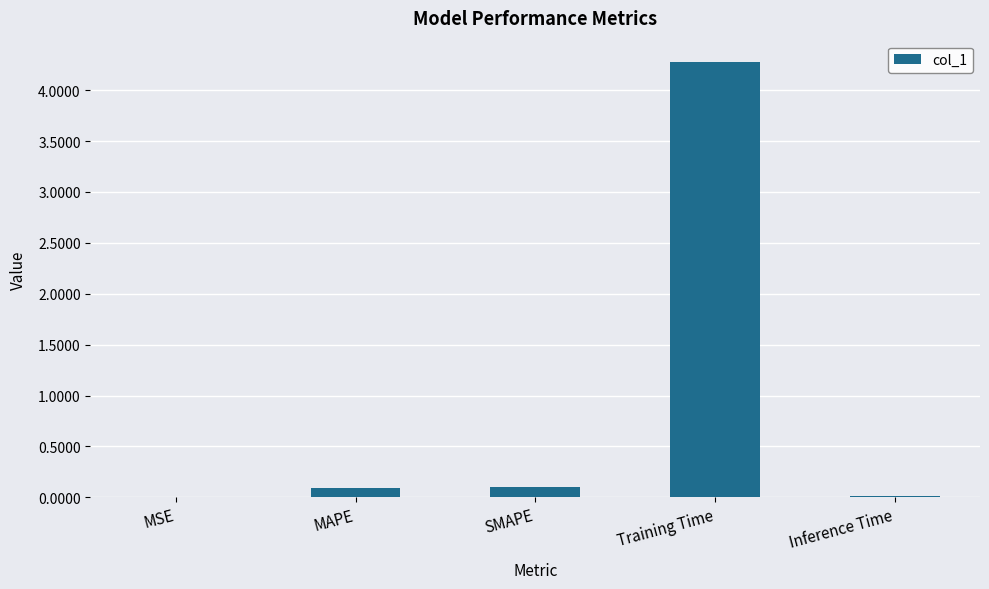

What is the maximum value shown in the chart?

4.3